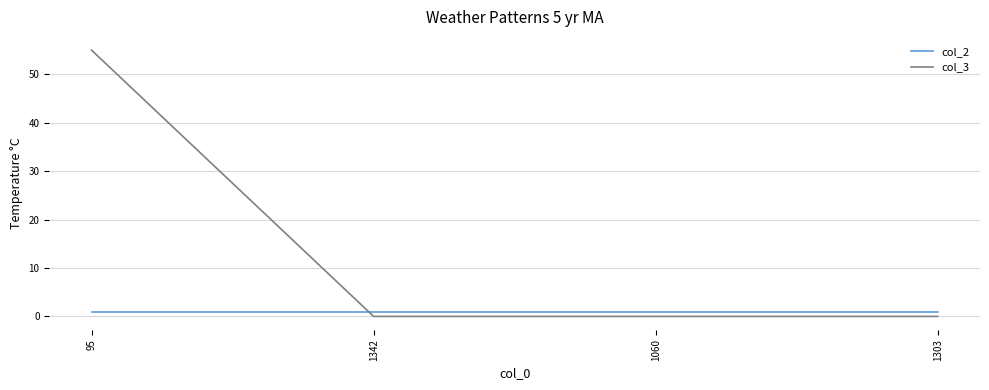

Which series has the largest range (max minus min)?

col_3